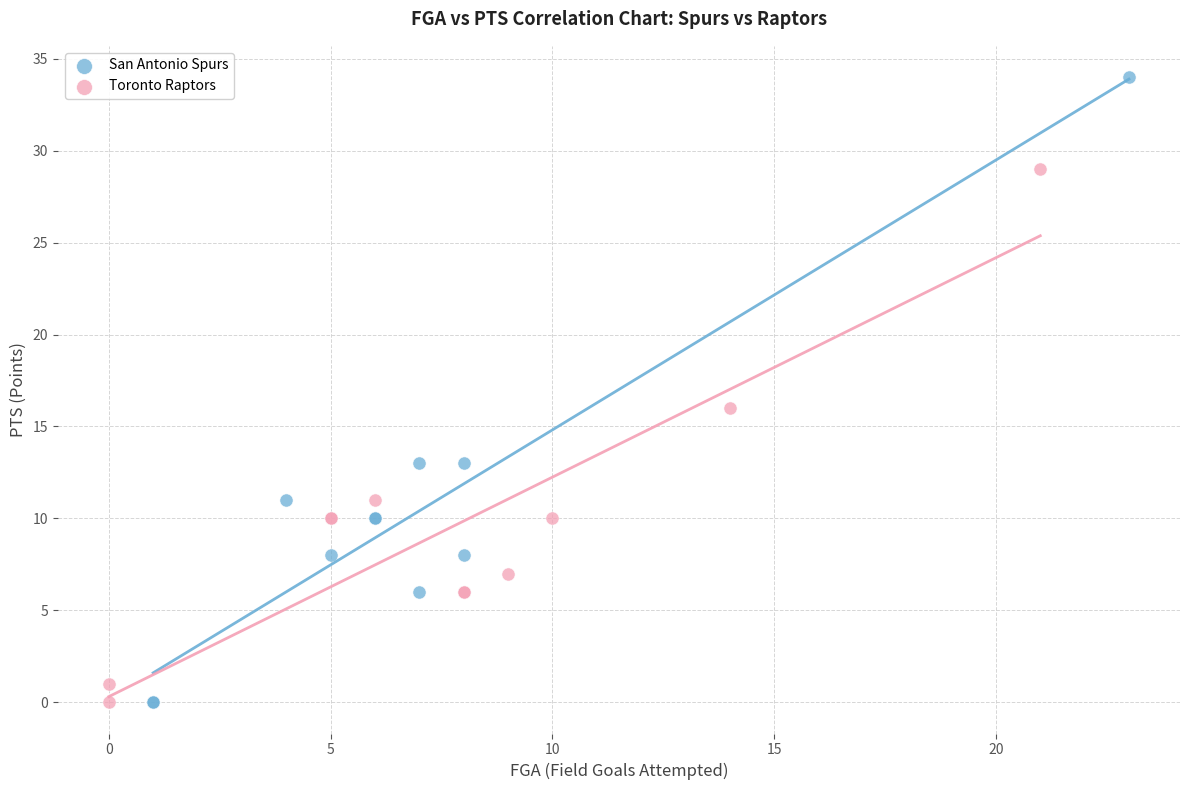

Which series reaches the maximum Y coordinate?

San Antonio Spurs